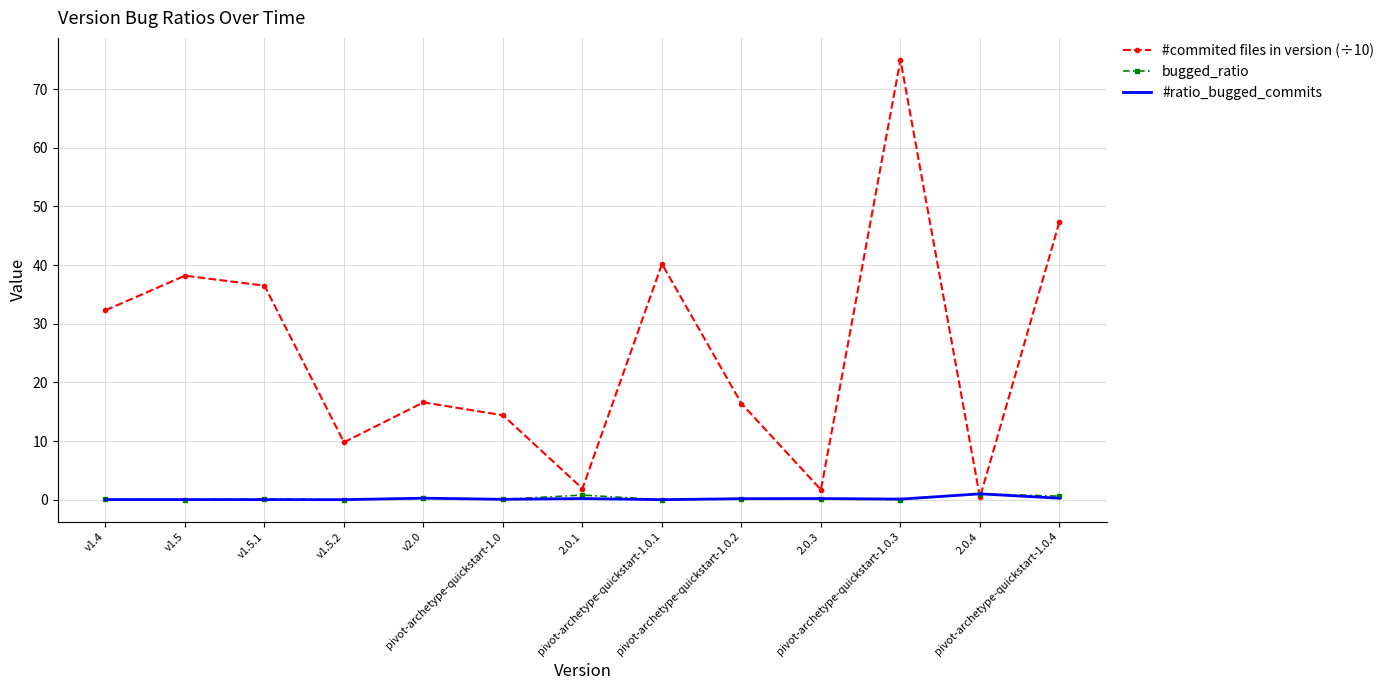

What is the difference between the highest and lowest values at pivot-archetype-quickstart-1.0.2?

16.2